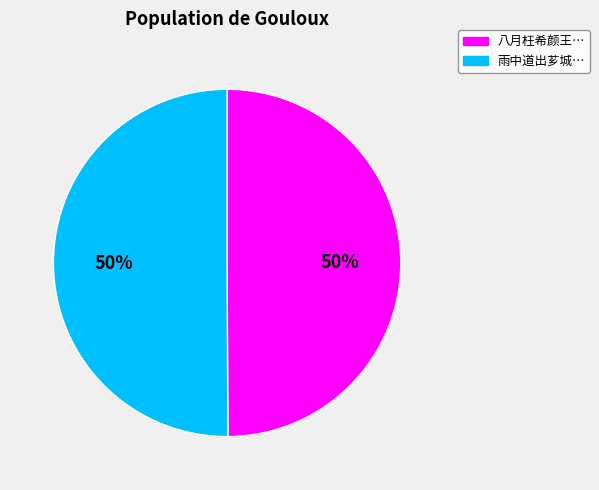

To the nearest percent, what is the average slice percentage?

50%